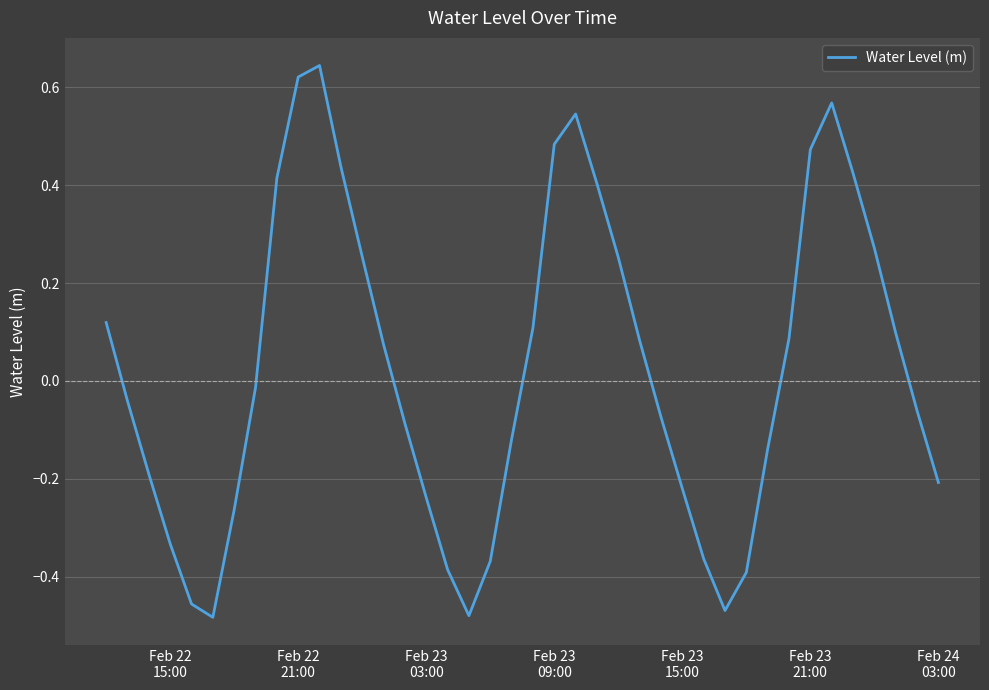

Is this an area chart (filled region under the line)?

No